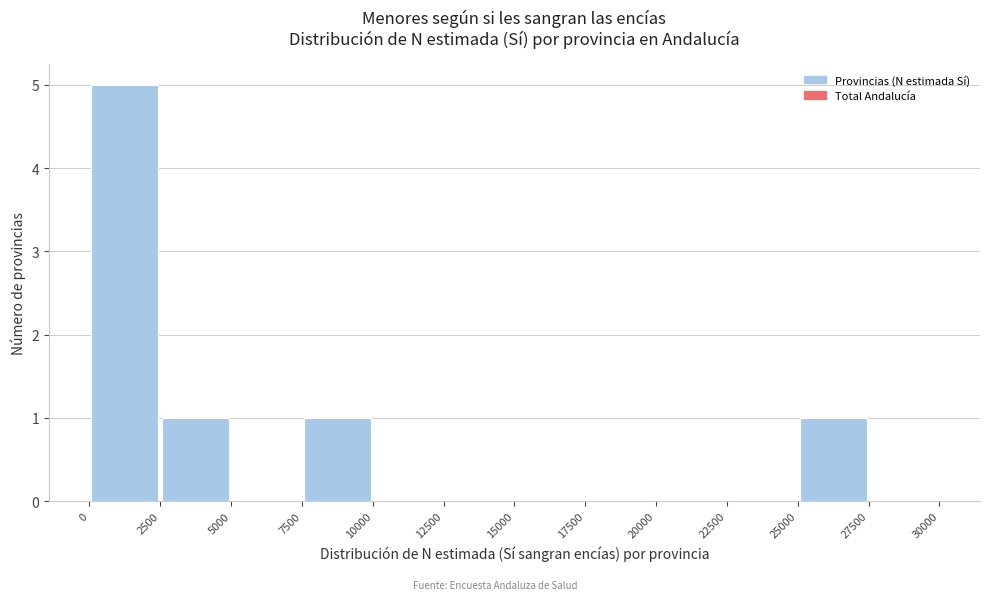

What is the height of the bar covering 7500 to 10000 on the x-axis? The values are not printed on the chart, so give them approximately, as read against the axis.

1